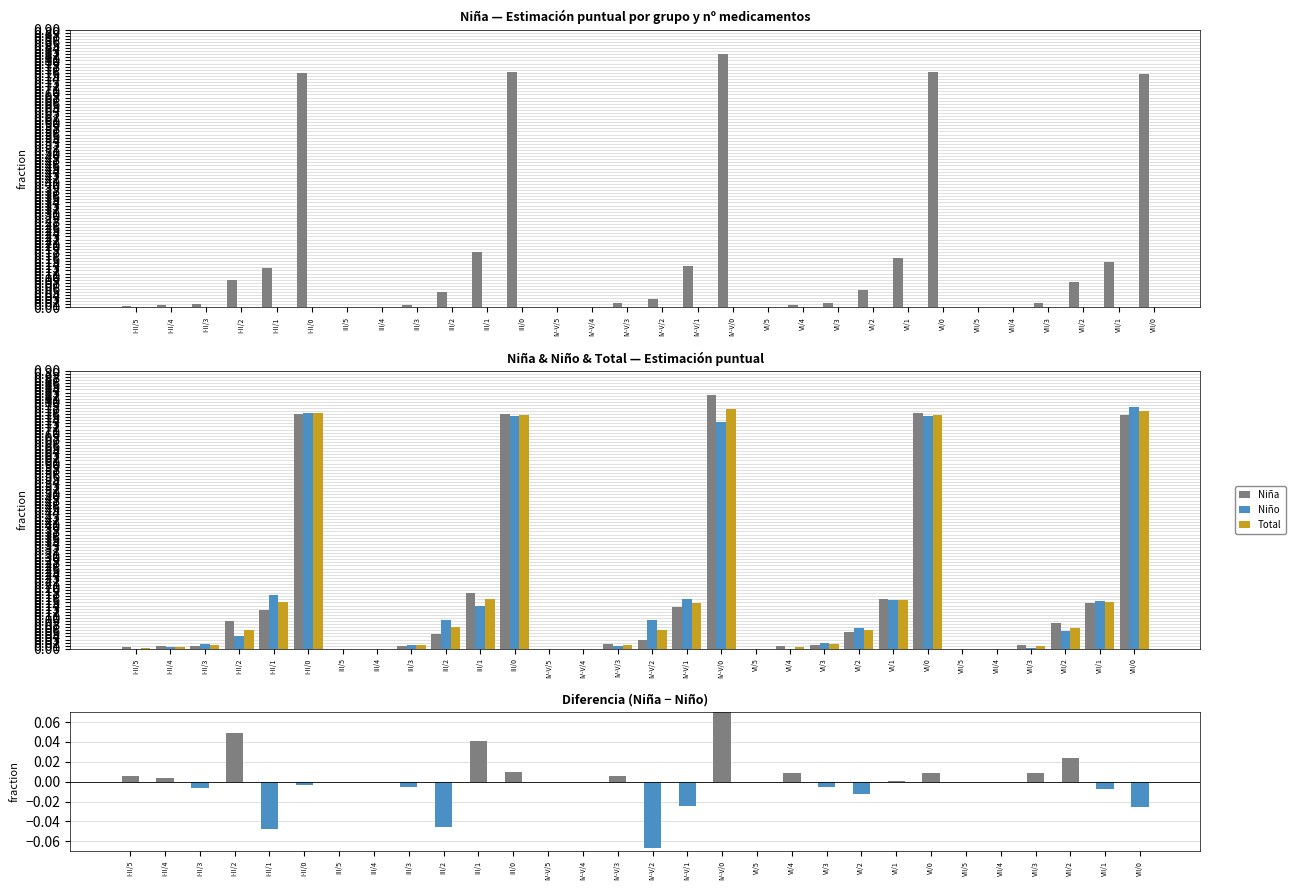

How many values in the Niño series exceed 0?

21